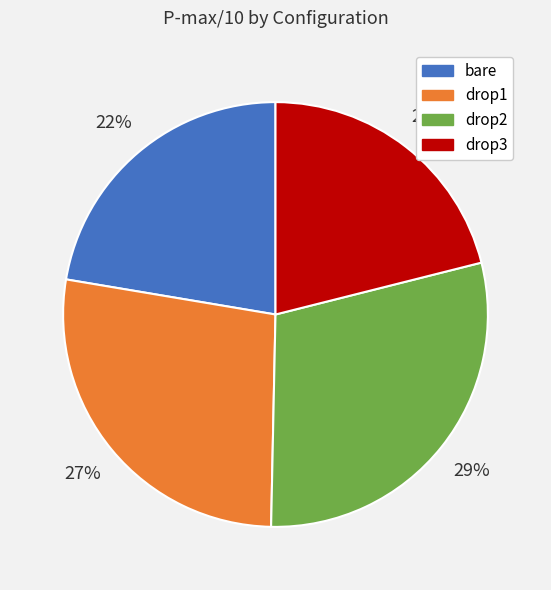

Which slice is the smallest?

drop3